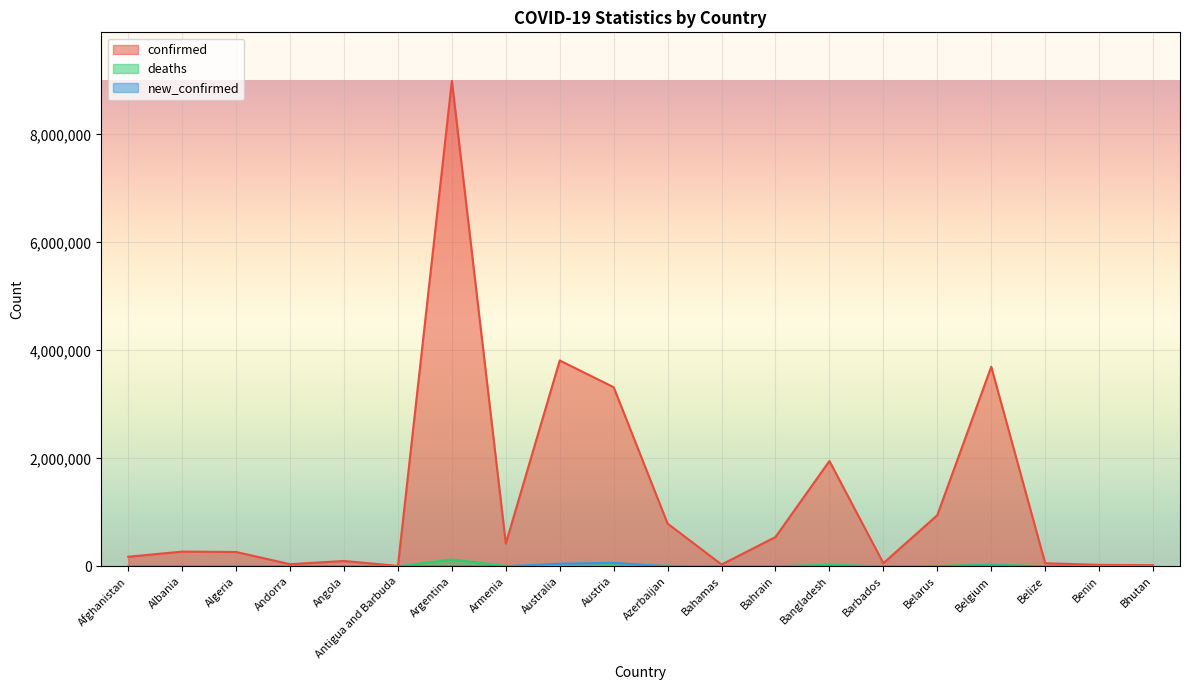

Where does the deaths series first go above 5691?

Afghanistan